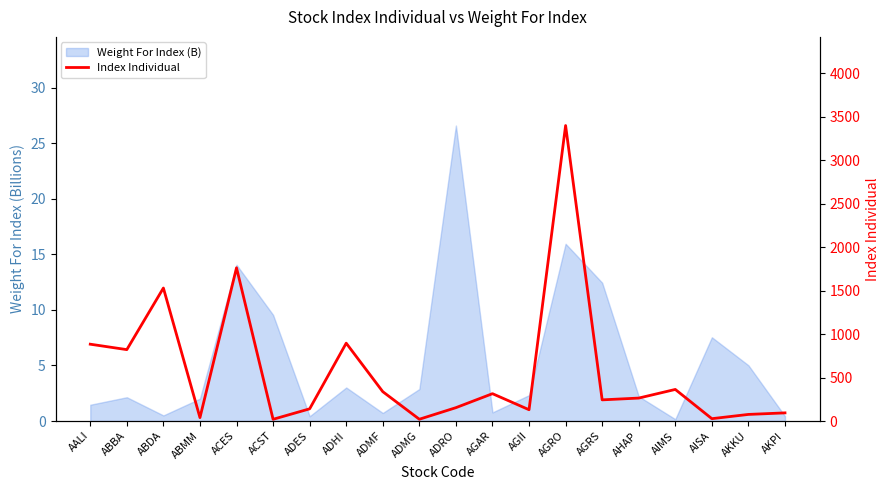

Reading left to right, list all the values displayed in this chart.

AALI=883.5	ABBA=821.1	ABDA=1529.6	ABMM=39.2	ACES=1762.2	ACST=19.9	ADES=140.3	ADHI=895.3	ADMF=337.6	ADMG=20.5	ADRO=153.6	AGAR=314.5	AGII=130.0	AGRO=3398.2	AGRS=243.4	AHAP=263.9	AIMS=363.2	AISA=27.0	AKKU=75.9	AKPI=93.7